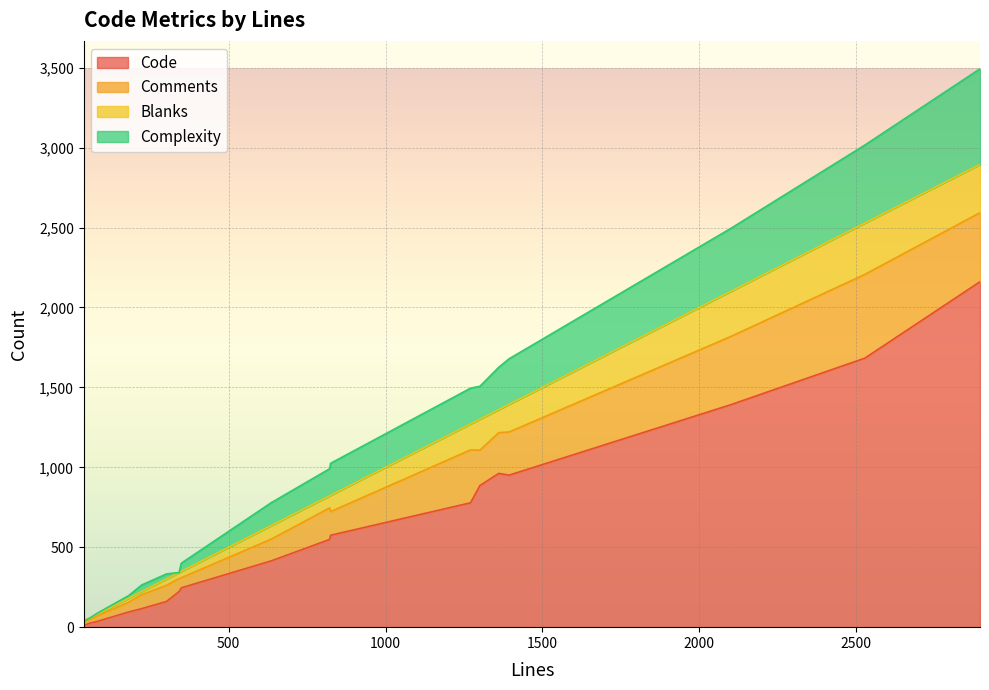

In Complexity, how many points are lower than both neighbors (excluding endpoints)?

6